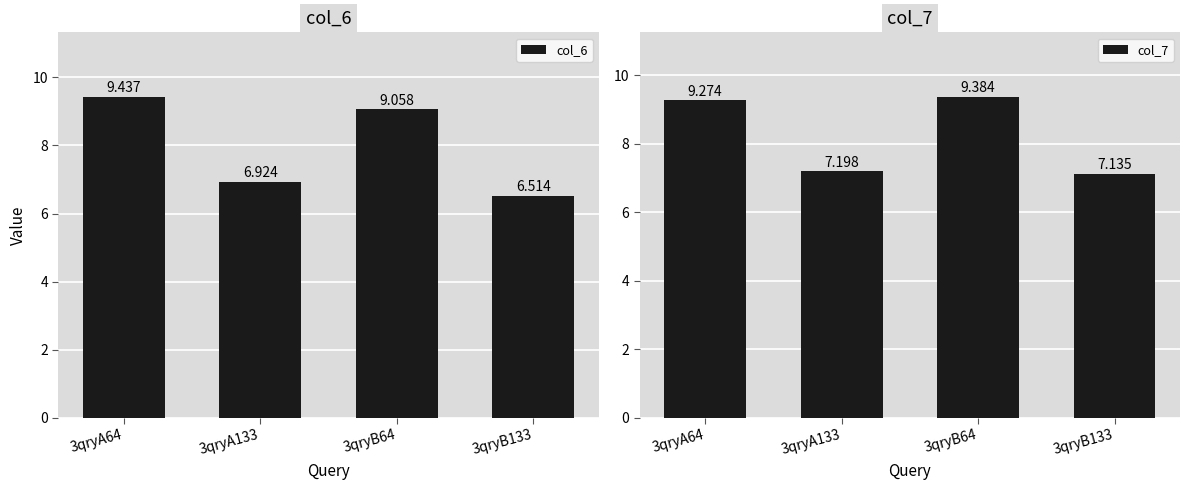

Is it true that col_6 equals 5.8 at 3qryA64?

False